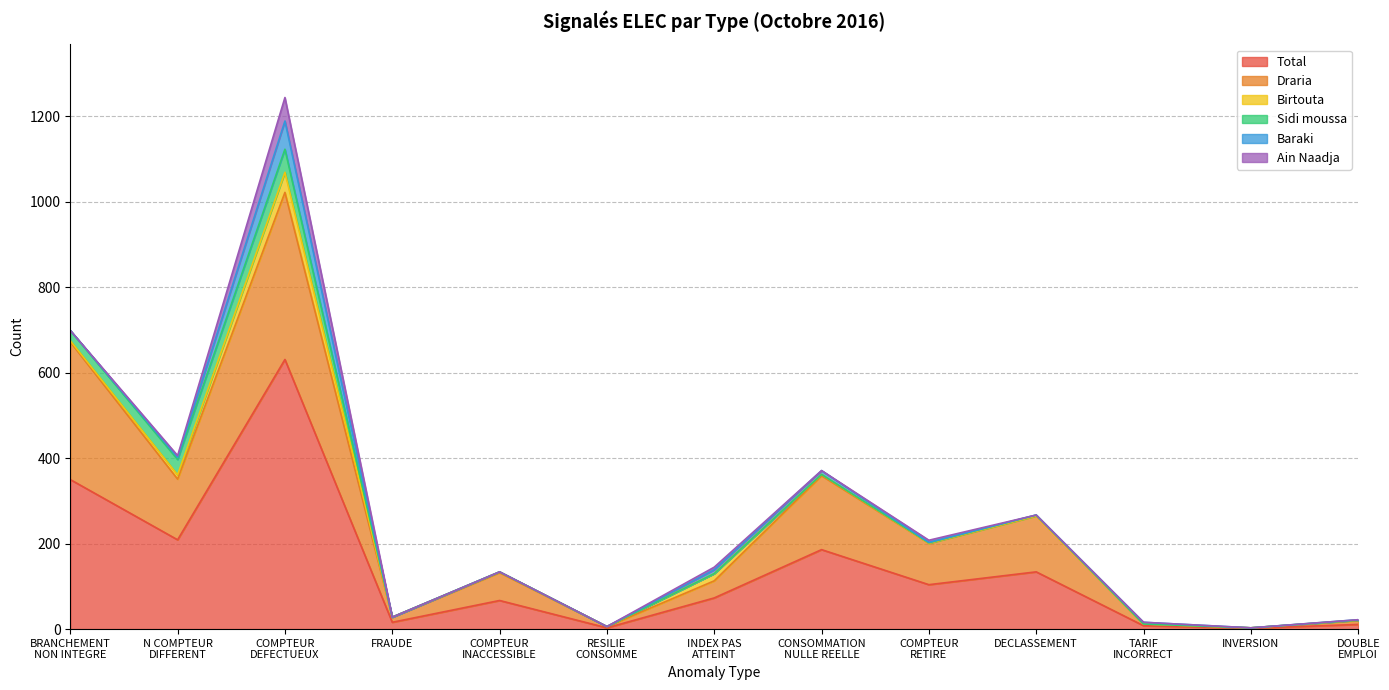

At which category does Ain Naadja reach its first local peak?

COMPTEUR
DEFECTUEUX